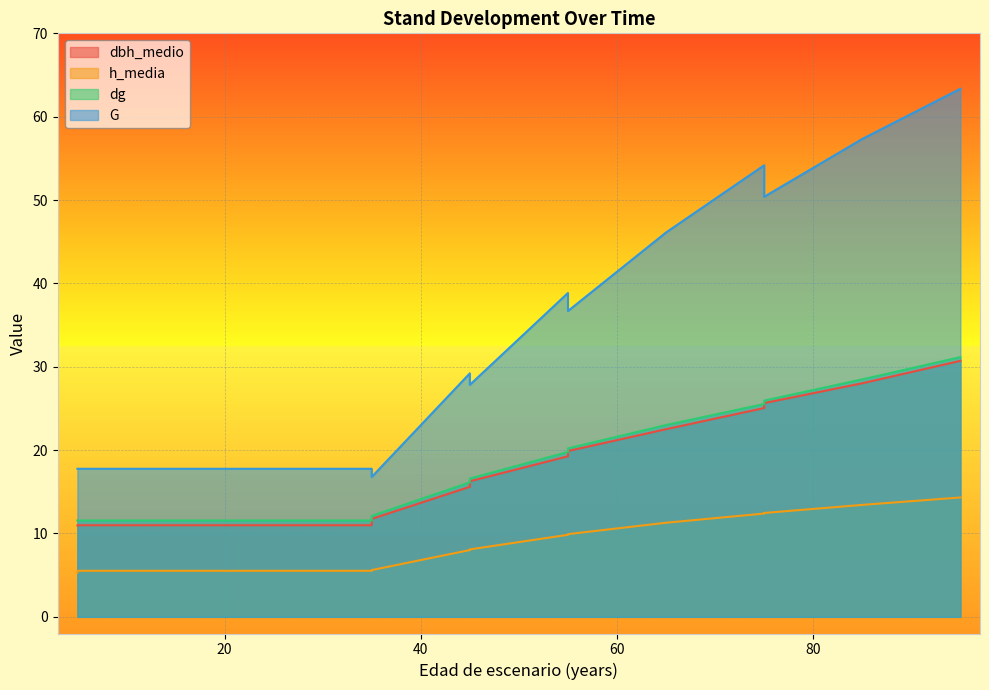

Reading left to right, list all the values displayed in this chart.

dbh_medio: 11.0	11.0	11.0	11.0	11.0	11.8	15.6	16.3	19.3	19.9	22.5	25.1	25.6	28.0	30.7
h_media: 5.3	5.5	5.5	5.5	5.5	5.6	8.0	8.1	9.8	9.9	11.3	12.4	12.5	13.4	14.3
dg: 11.6	11.6	11.6	11.6	11.6	12.1	16.1	16.6	19.8	20.2	23.0	25.5	25.9	28.5	31.2
G: 17.8	17.8	17.8	17.8	17.8	16.8	29.2	27.8	38.9	36.7	46.1	54.2	50.4	57.3	63.4